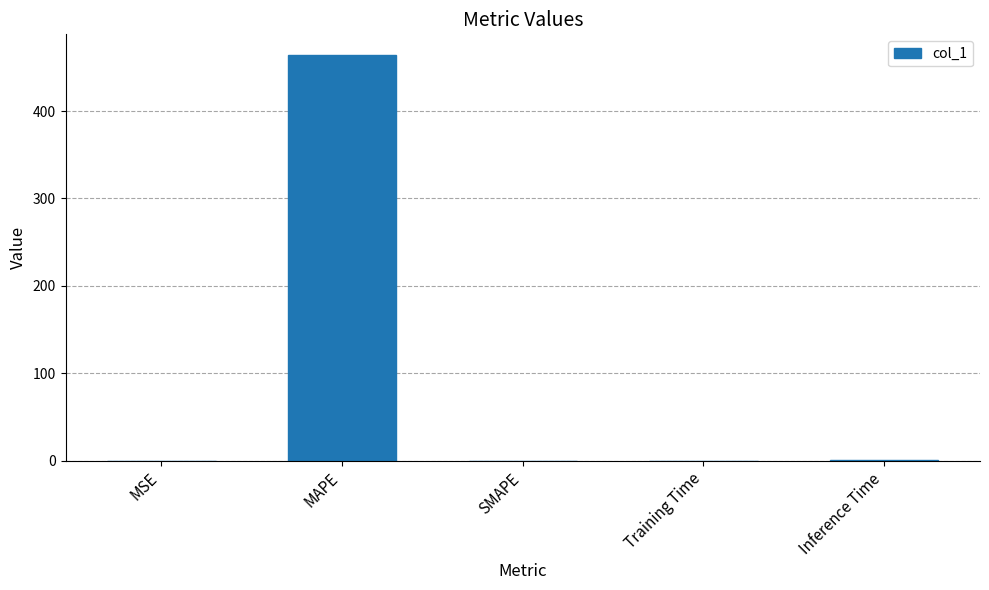

What is the sum of all values?

465.7